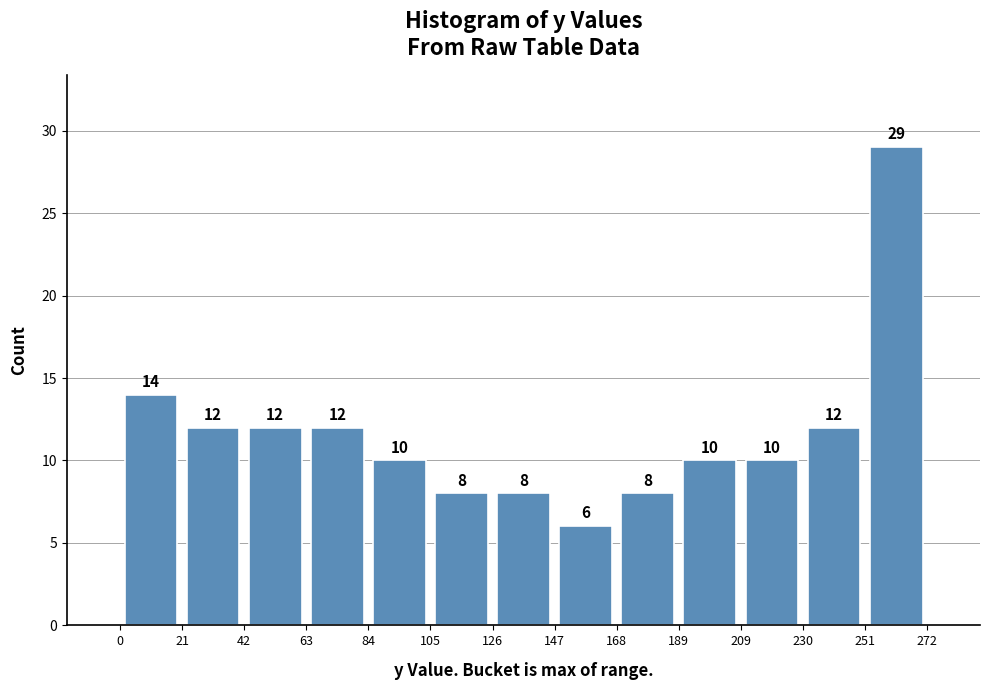

Reading left to right, transcribe this chart: for each bar, give the range it covers on the x-axis and its height.

0 to 21: 14
21 to 42: 12
42 to 63: 12
63 to 84: 12
84 to 105: 10
105 to 126: 8
126 to 147: 8
147 to 168: 6
168 to 189: 8
189 to 209: 10
209 to 230: 10
230 to 251: 12
251 to 272: 29